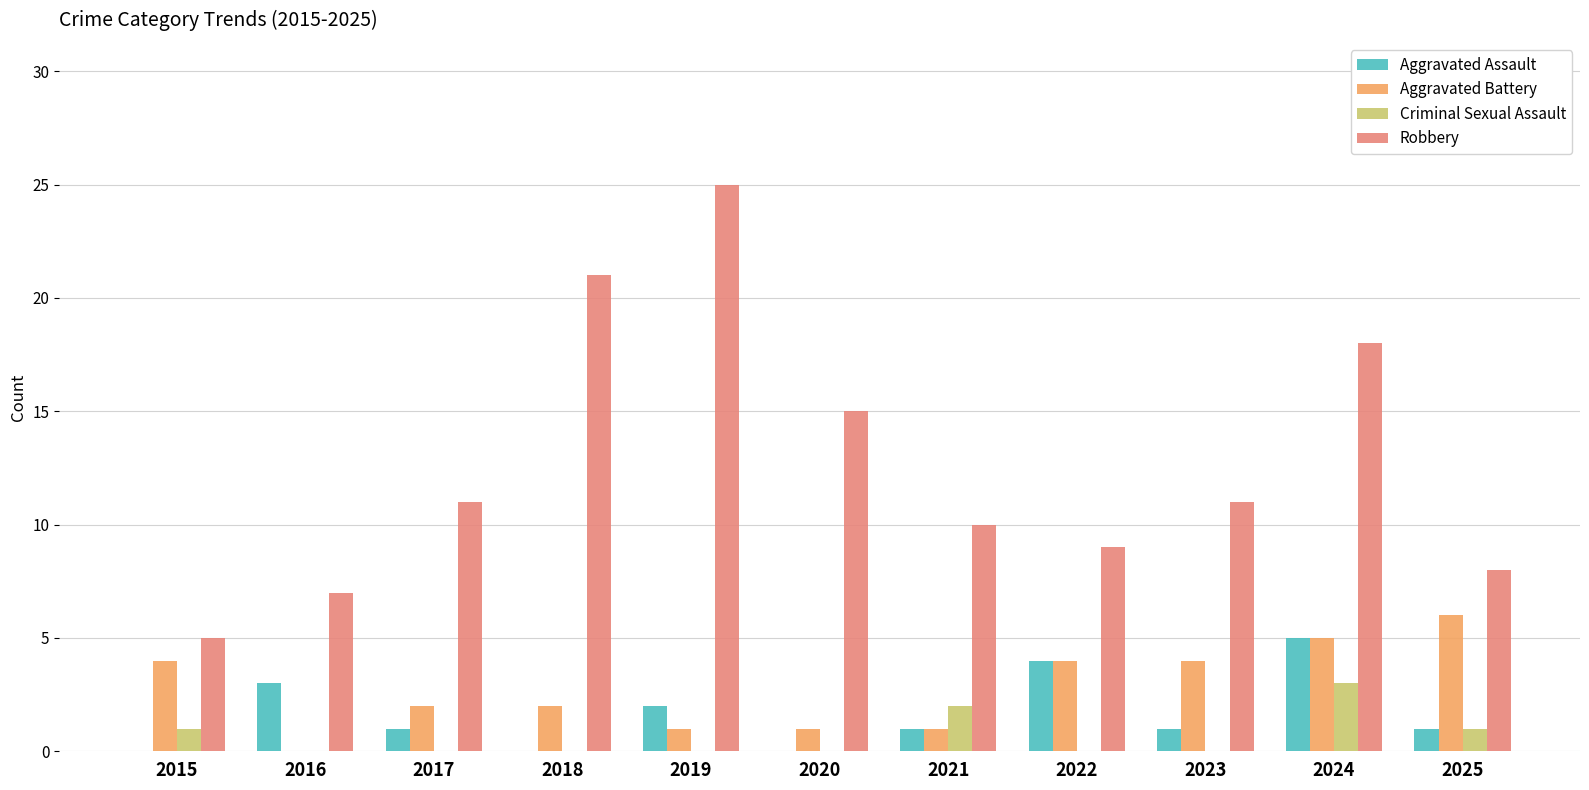

What is the average value of the Aggravated Battery series?

3